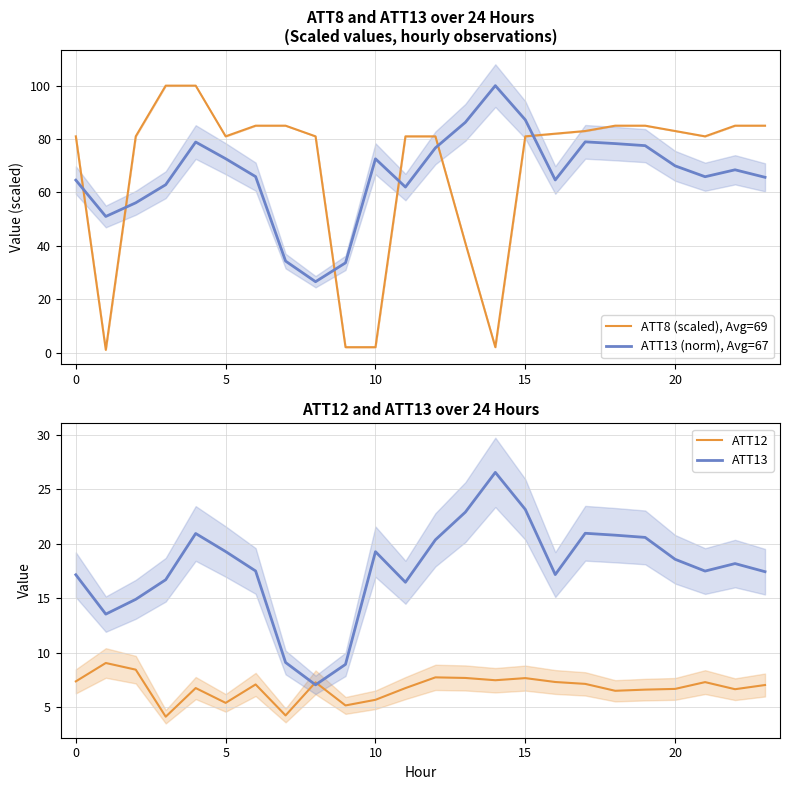

True or false: ATT8 (scaled), Avg=69 has a value of 28.7 at 0.

False